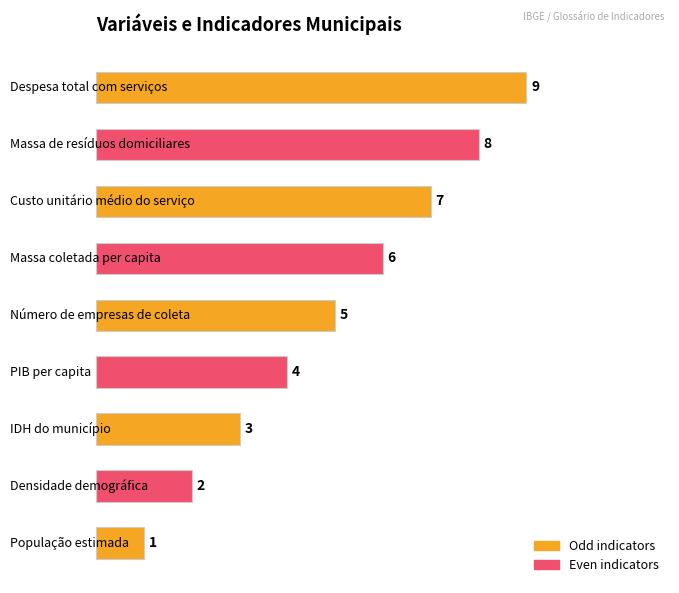

Does the chart contain any negative values?

No